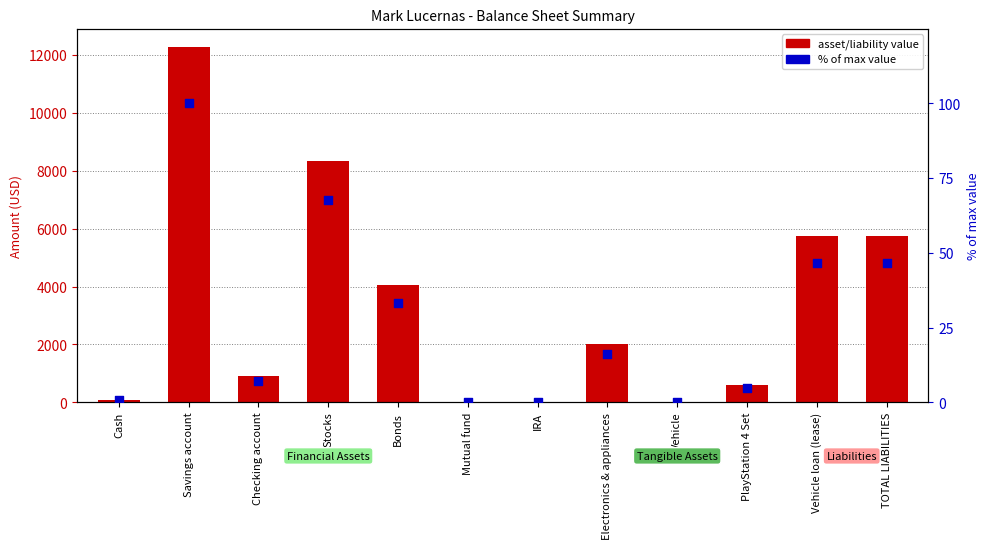

At which category is the sum across all series the highest?

Savings account